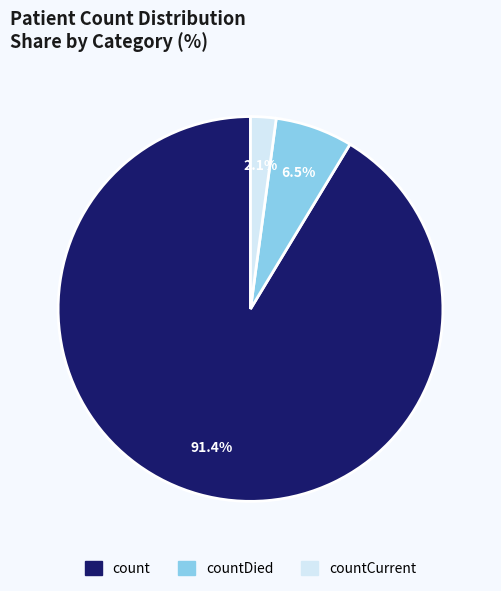

Does any single category account for the majority?

Yes